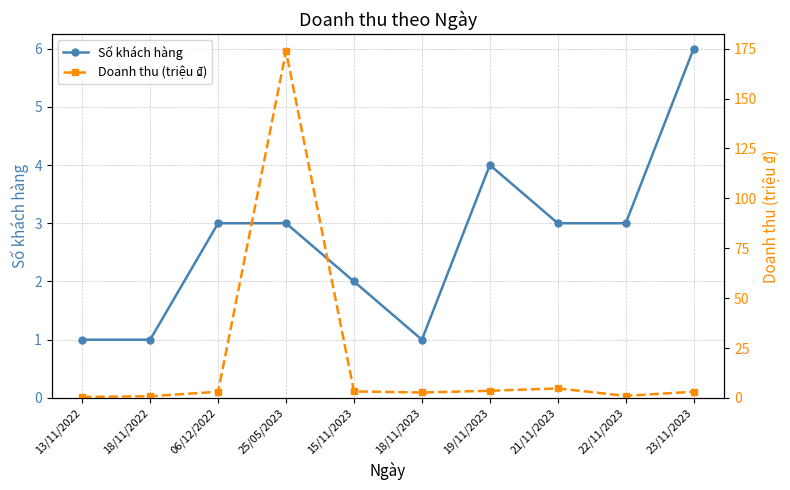

Which series has the largest total across all categories?

Doanh thu (triệu ₫)